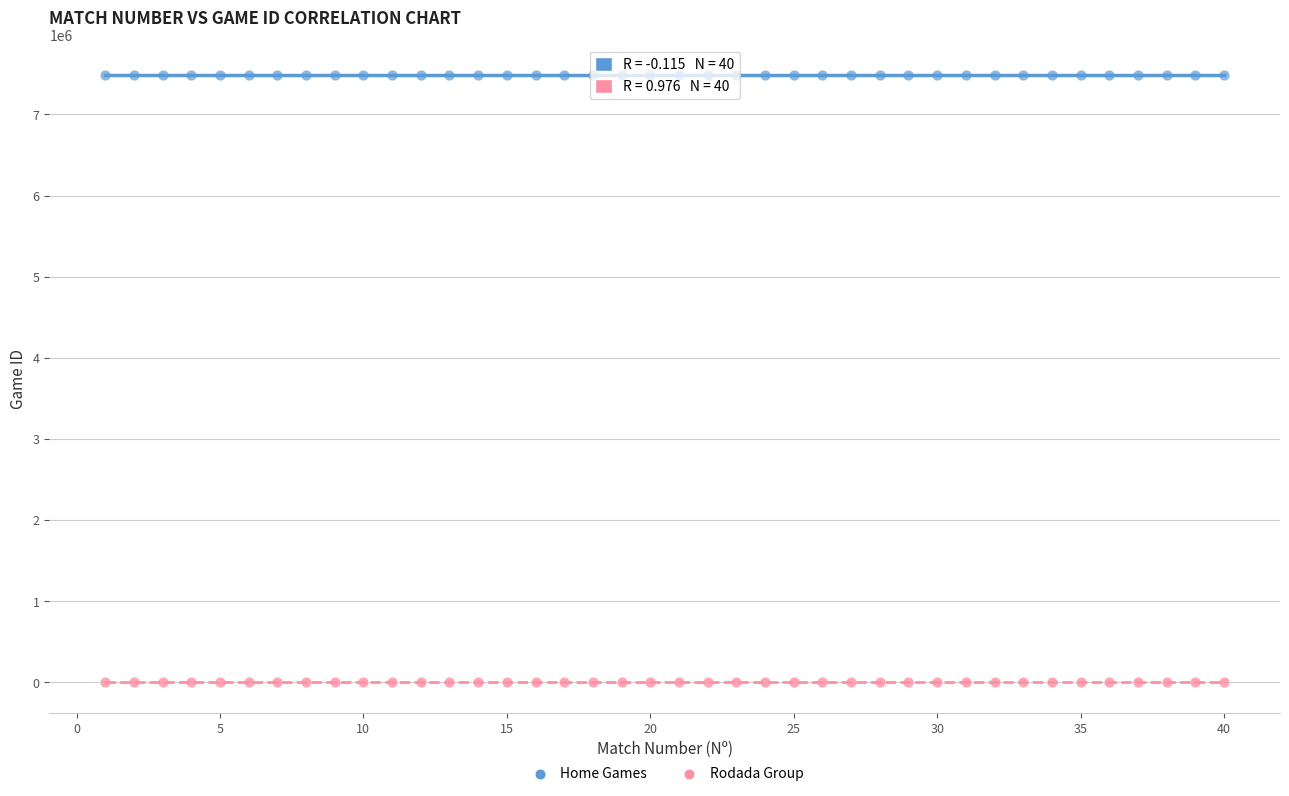

Which series has the widest spread of Y values?

Home Games